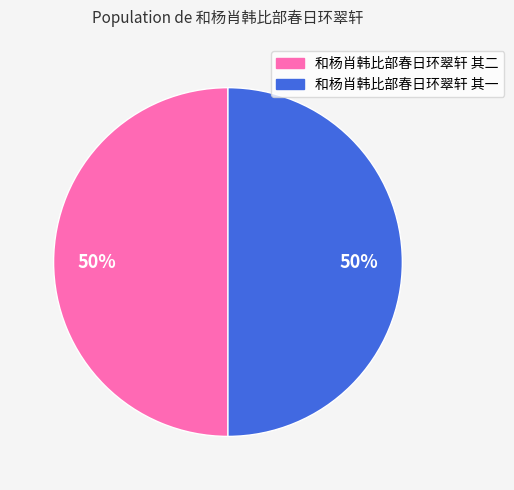

What percentage is the 和杨肖韩比部春日环翠轩 其二 slice, to the nearest percent?

50%